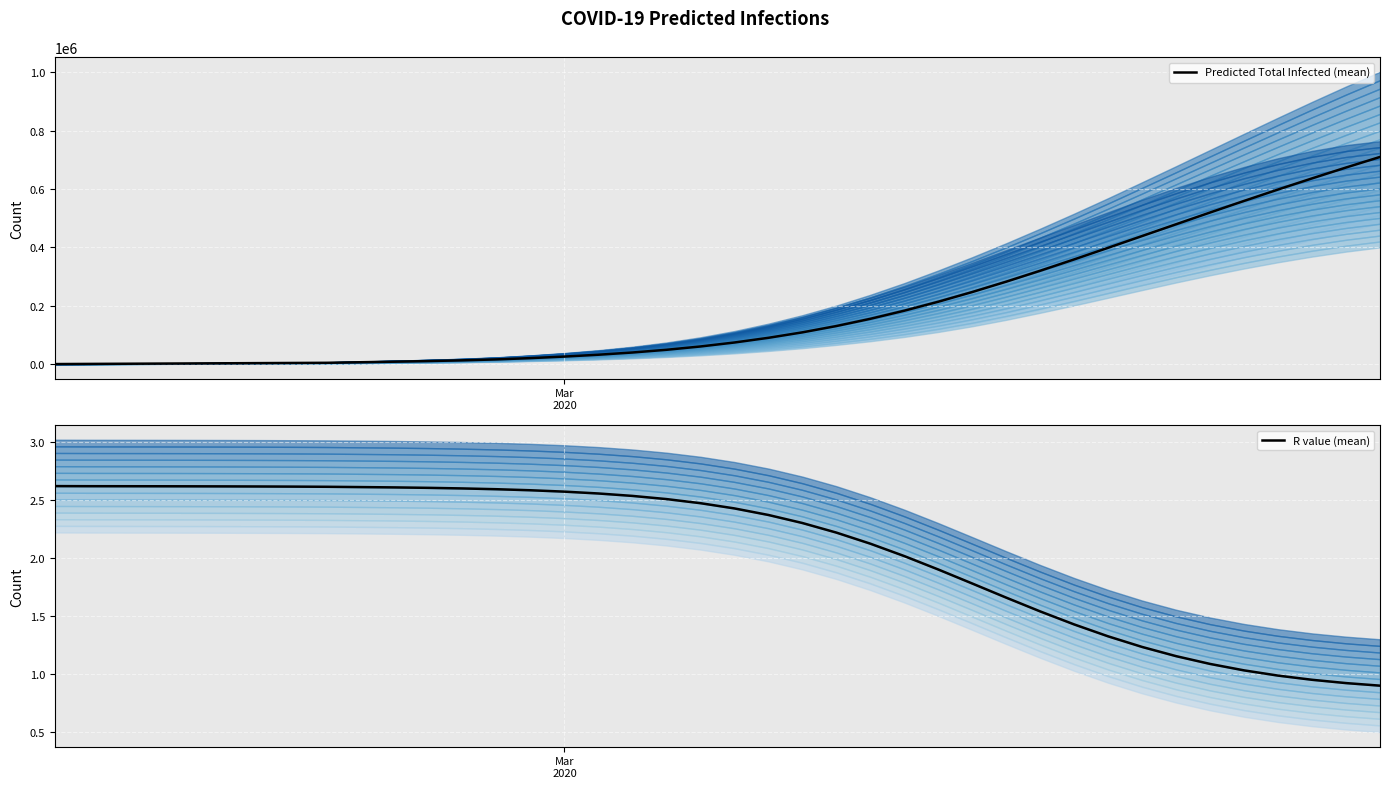

What is the maximum value for Predicted Total Infected (mean)?

710090